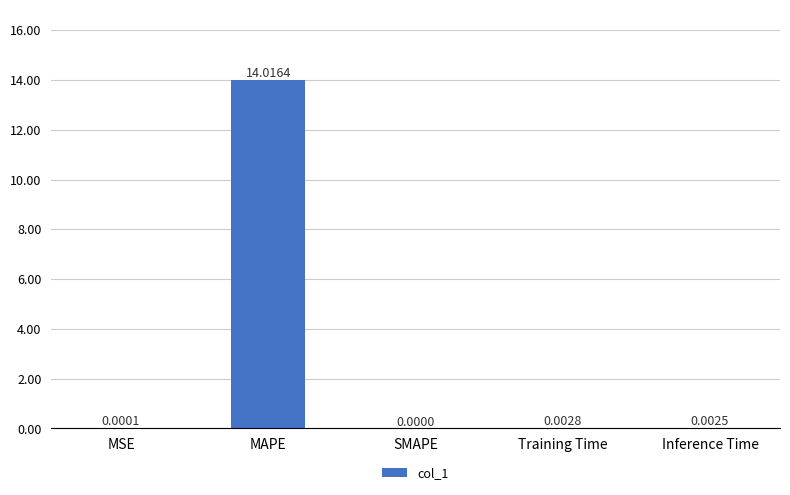

What is the sum of all values?

14.0